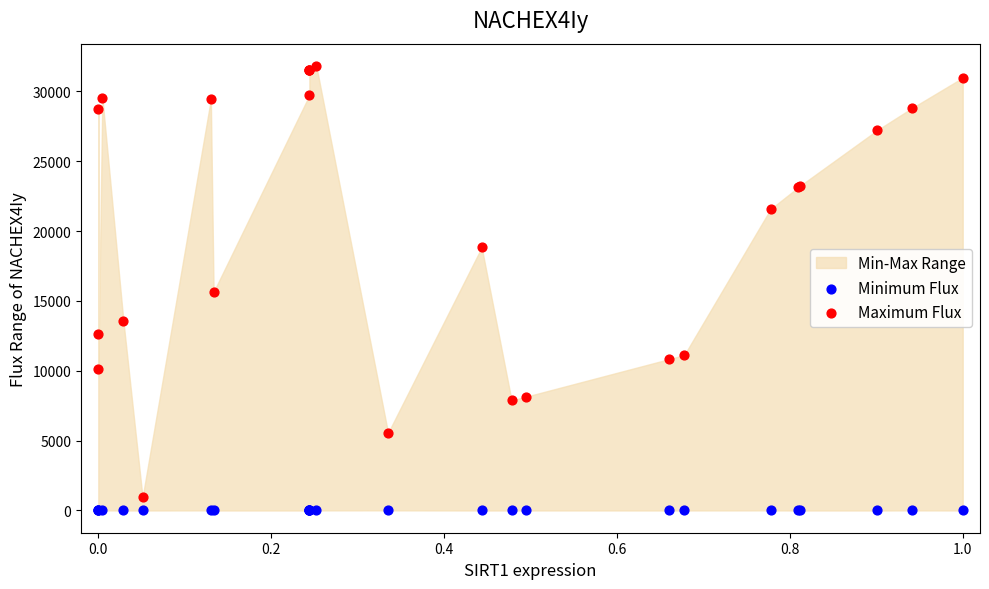

Which series has the largest Y range (max minus min)?

Maximum Flux